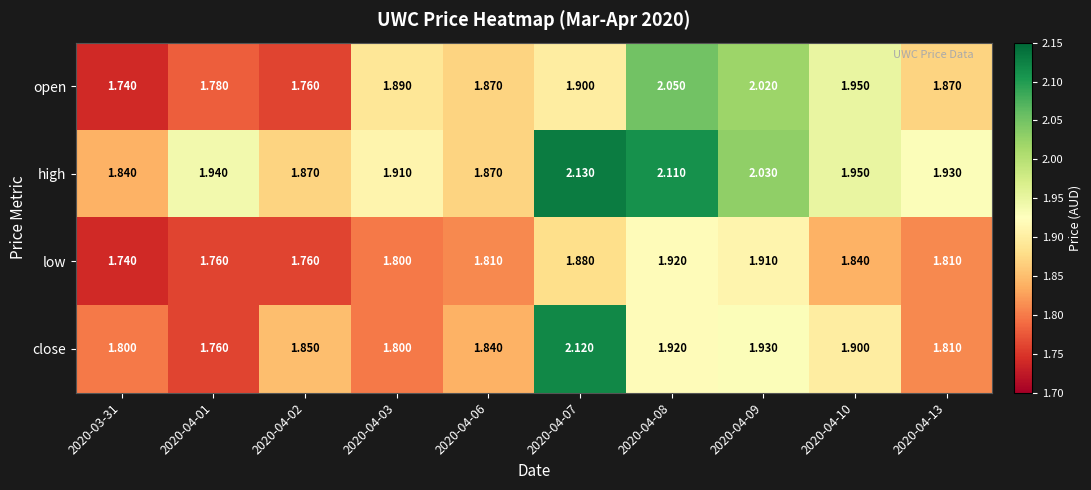

At which category does the chart reach its peak across all series?

2020-04-07